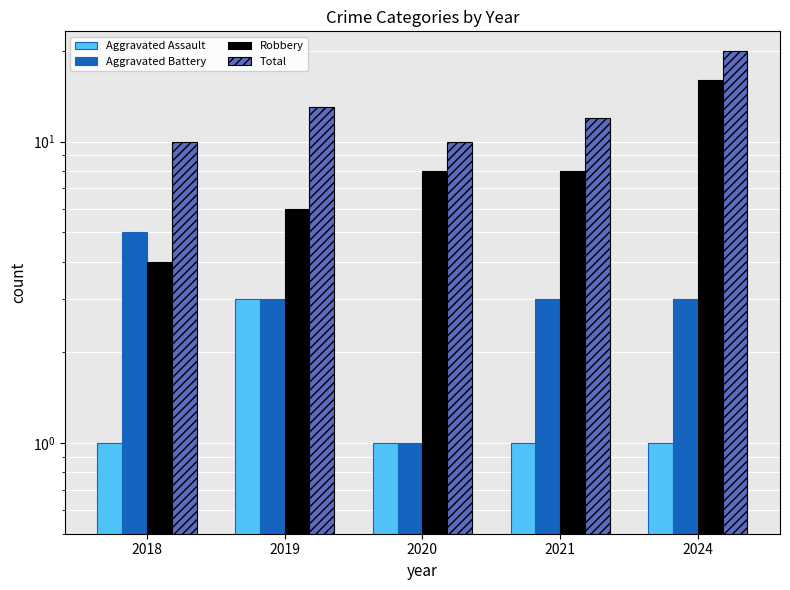

Which series has the widest spread of values?

Robbery